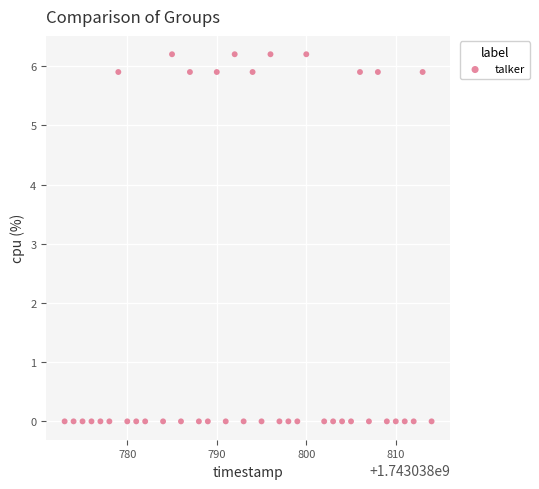

What is the range of X values (max minus min)?

41.0